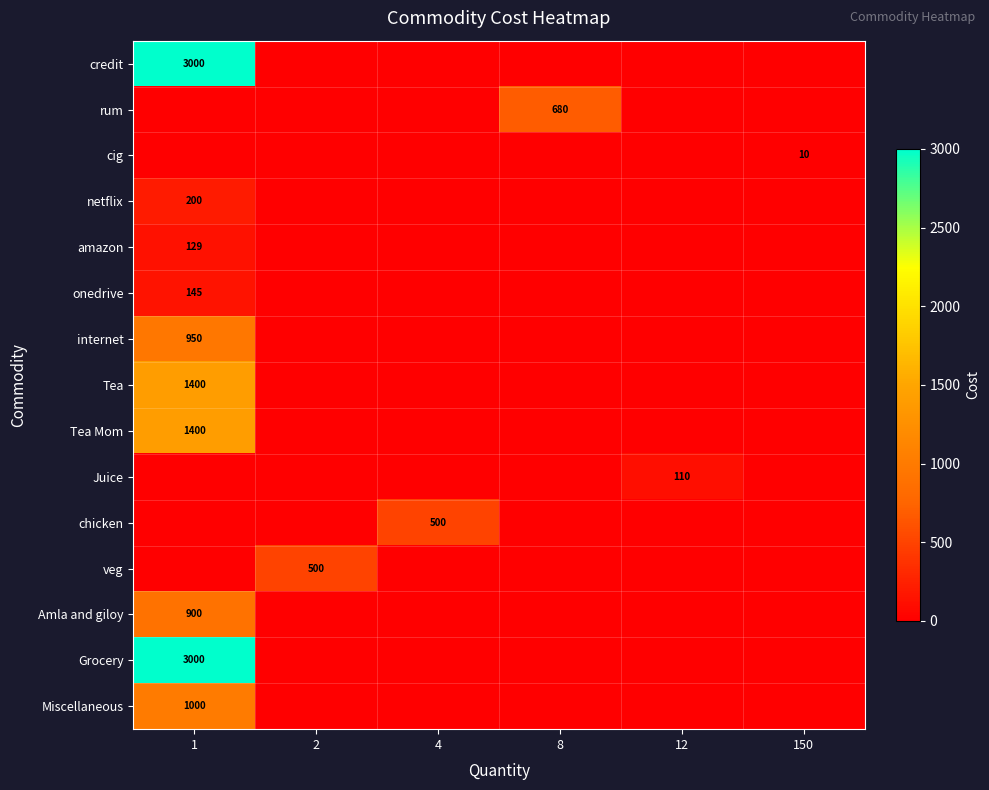

What is the difference between the highest and lowest values at 8?

680